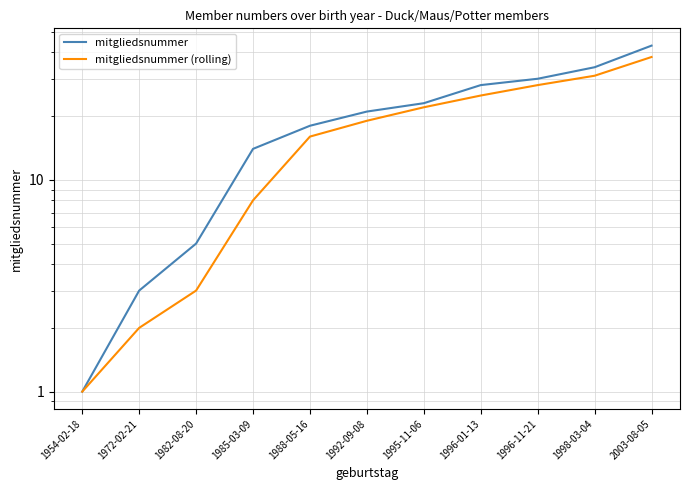

How many data points in mitgliedsnummer (rolling) are less than 19?

5